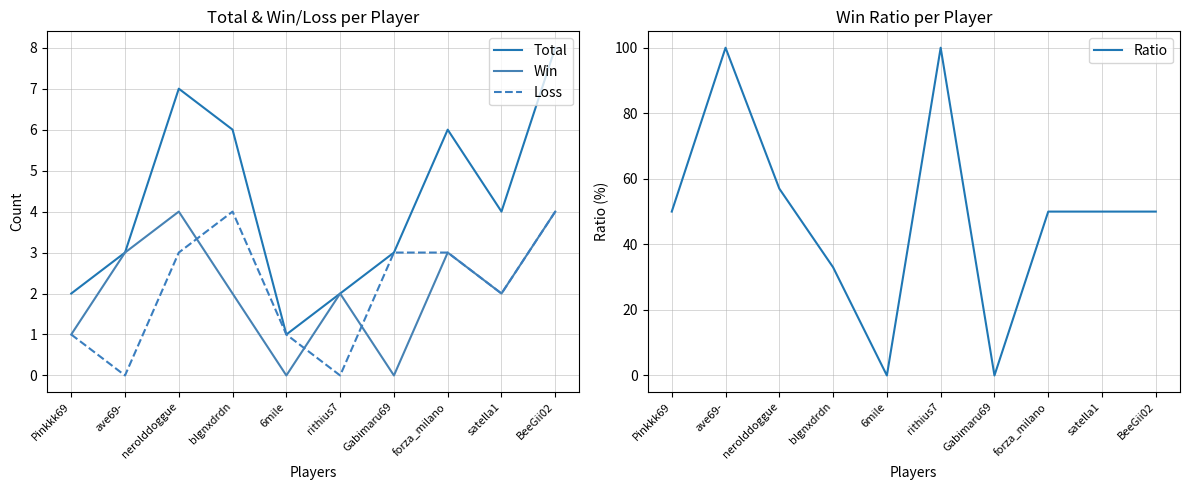

Which label corresponds to the largest value in the chart?

ave69-